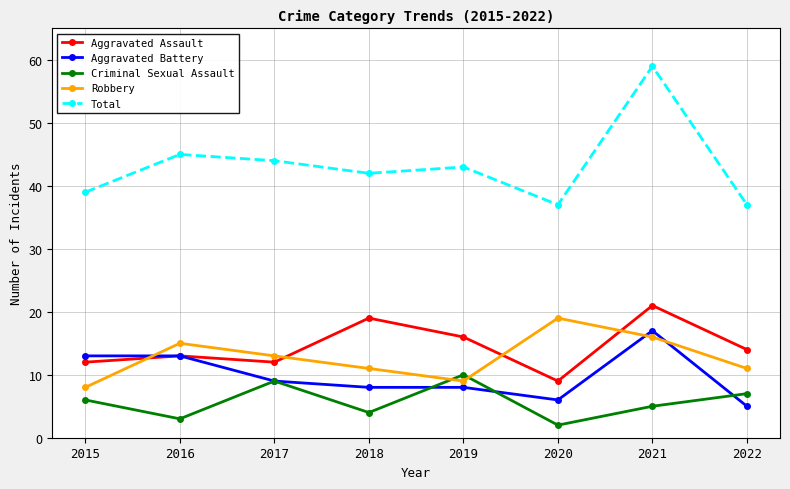

What is the sum of all Total values?

346